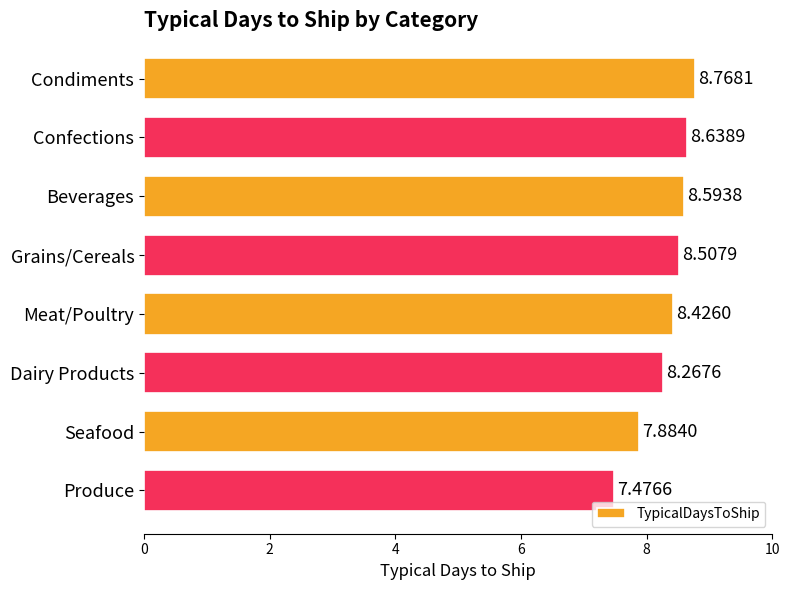

What is the label of the 3rd bar from the top?

Beverages